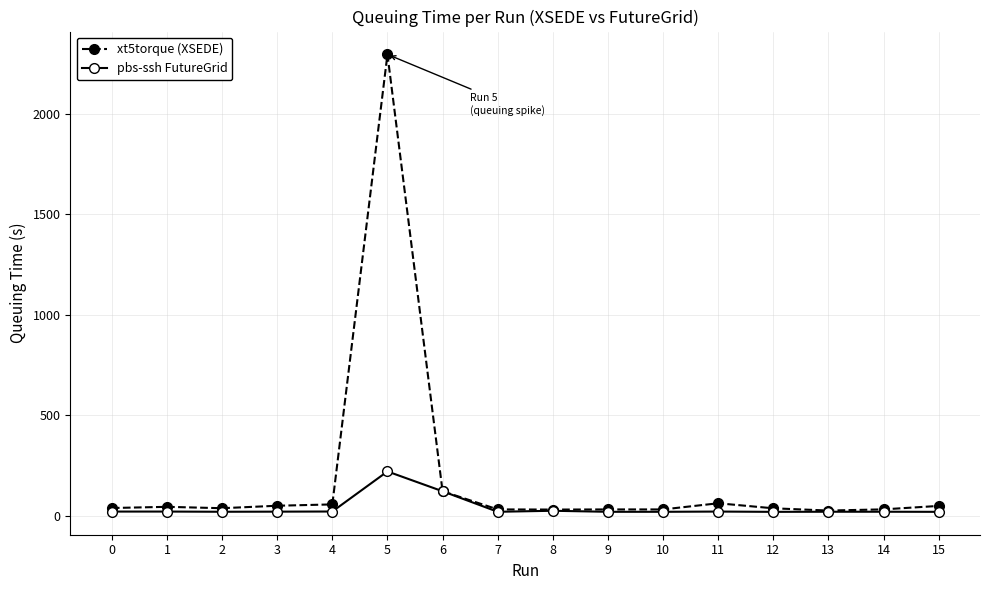

At which category is the sum across all series the highest?

5